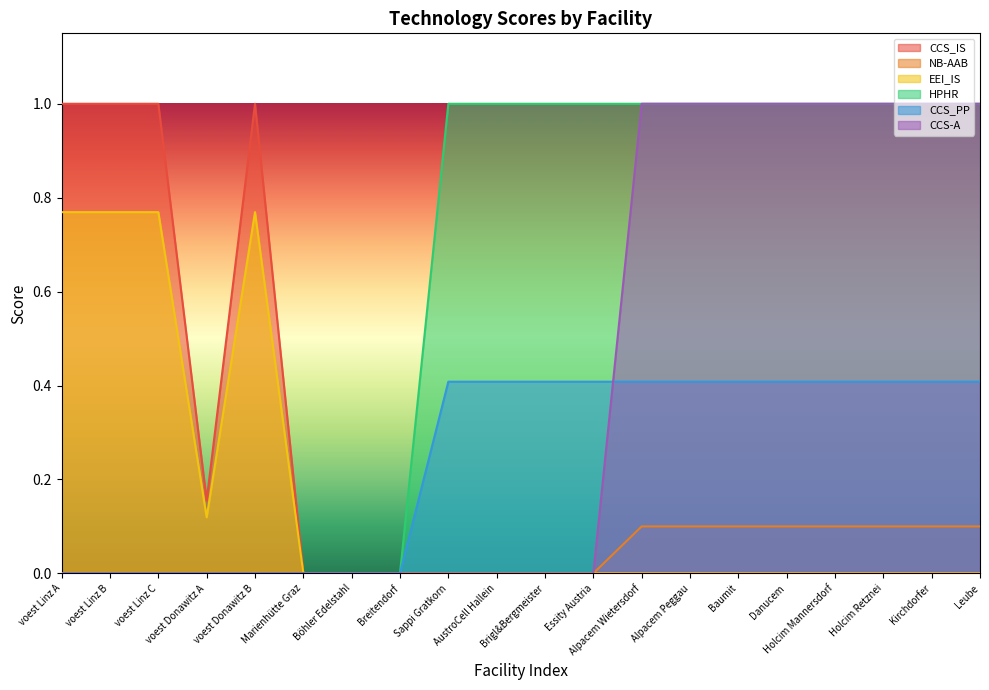

True or false: EEI_IS and NB-AAB intersect in this chart.

False